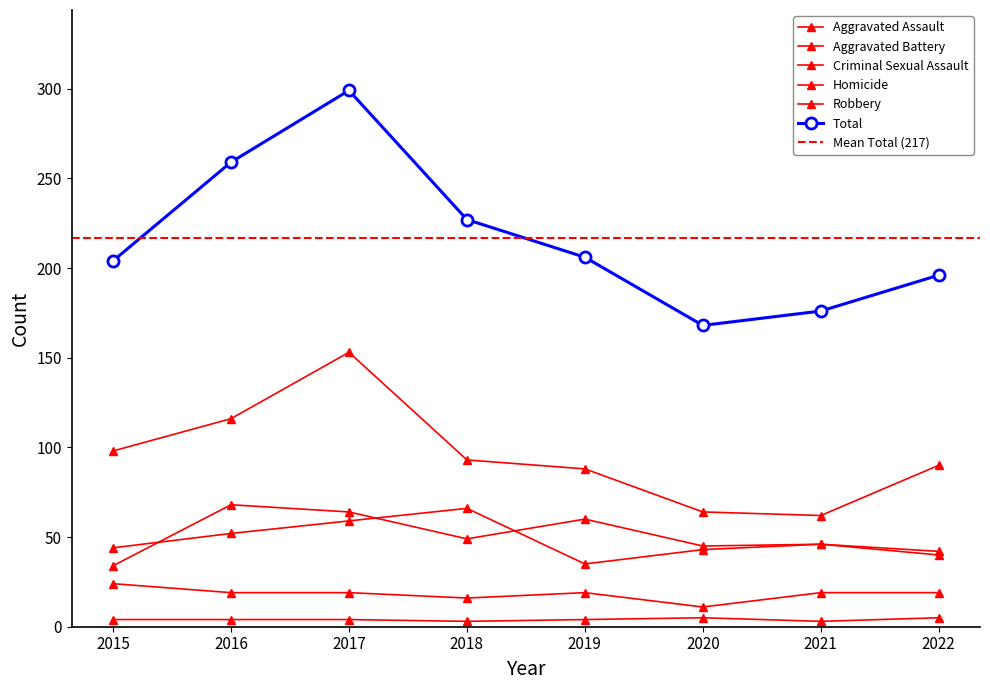

What is the value of the Aggravated Assault point at the 1st from the left?

34